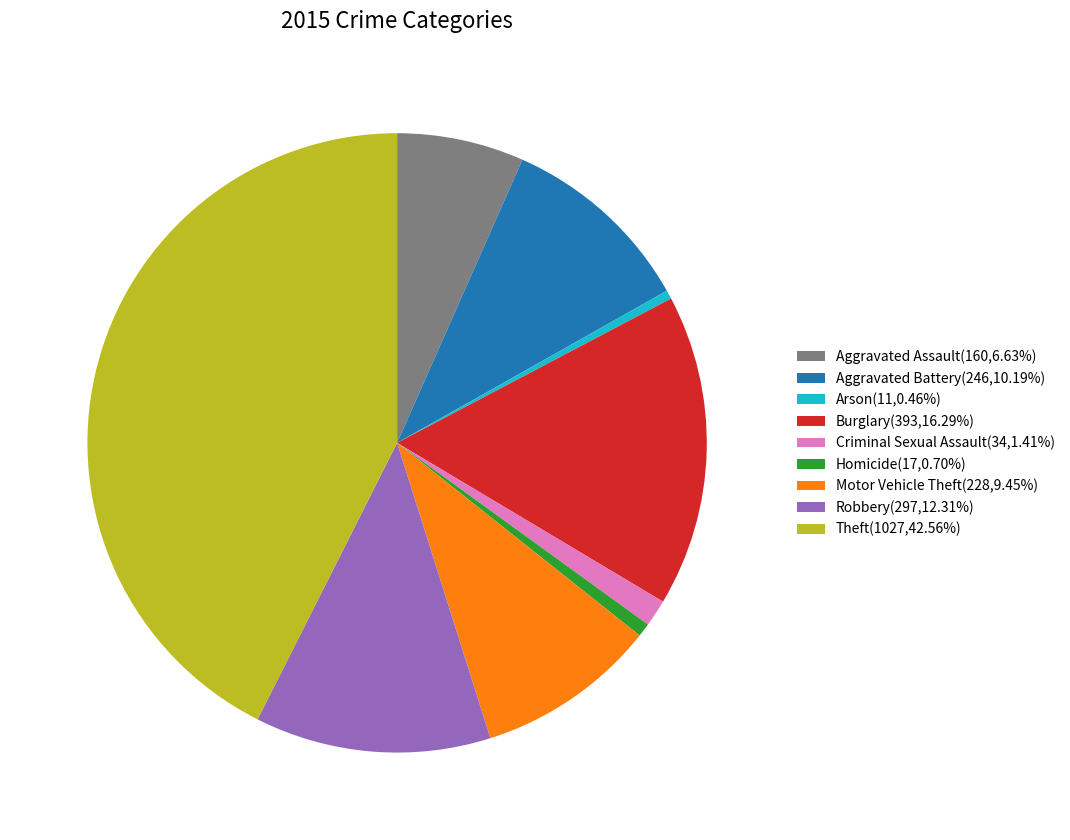

Combined, do Arson(11,0.46%) and Aggravated Battery(246,10.19%) account for over 50%?

No